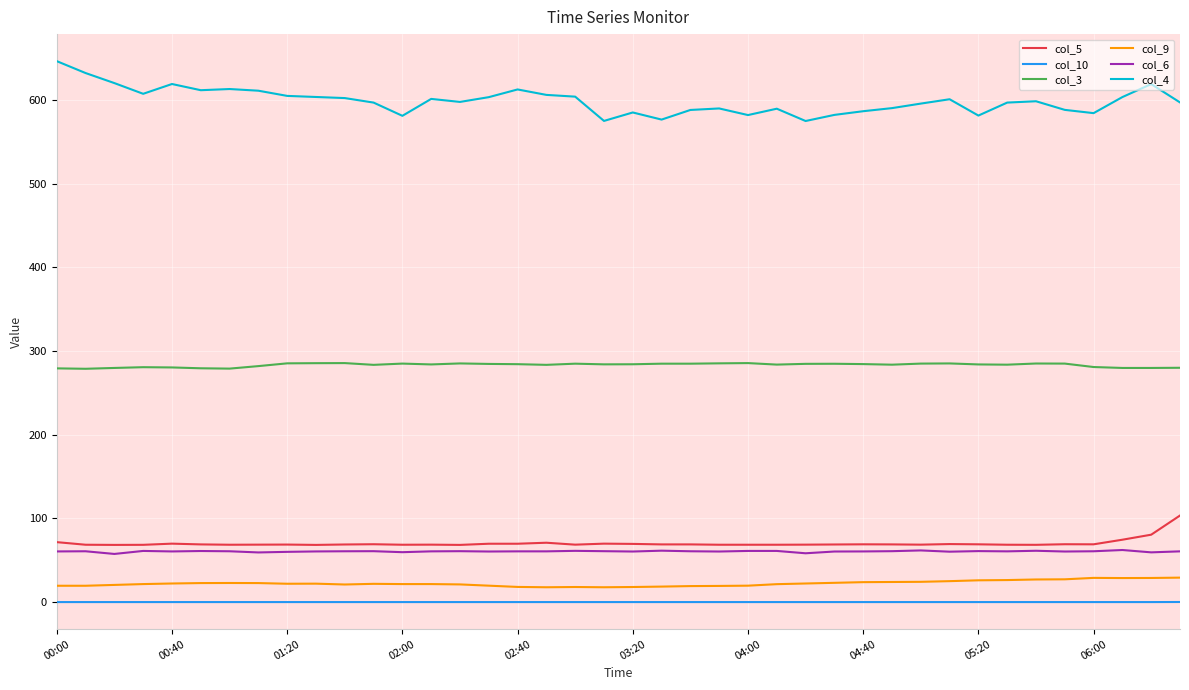

Which series has the largest range (max minus min)?

col_4